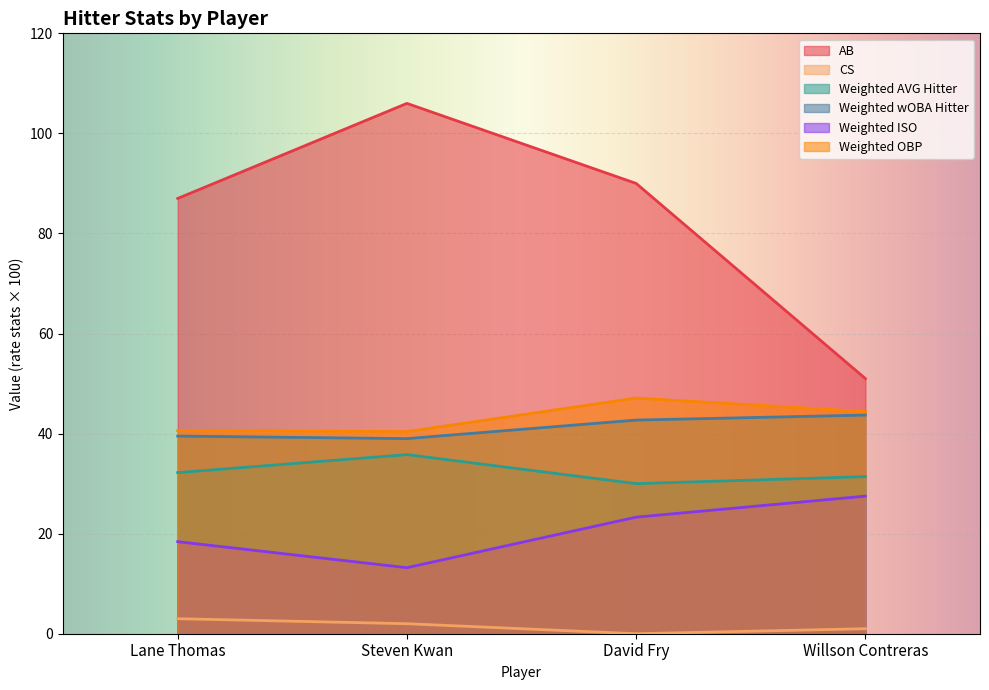

True or false: Weighted AVG Hitter and Weighted wOBA Hitter cross at least once.

False